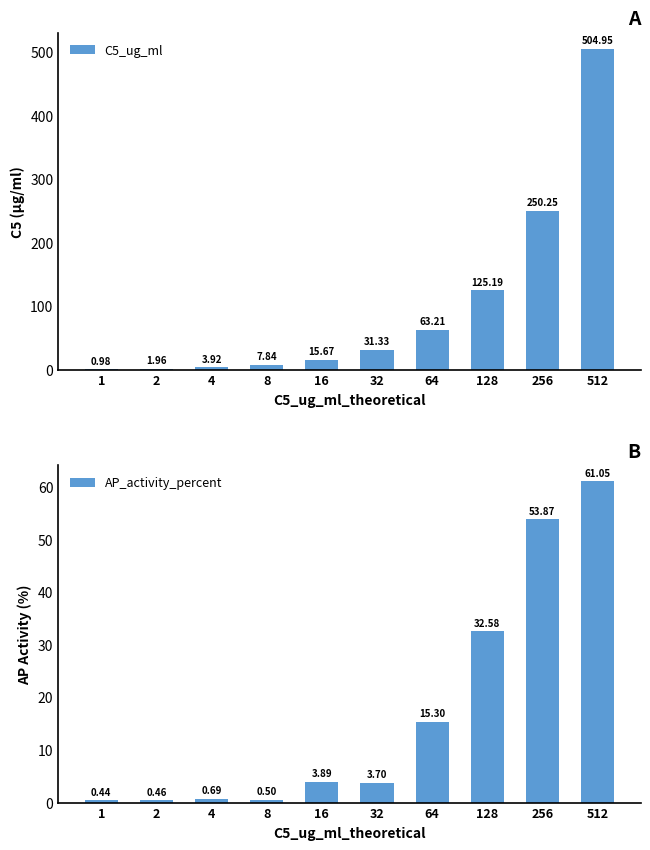

Which series changed the most between 1 and 128?

C5_ug_ml